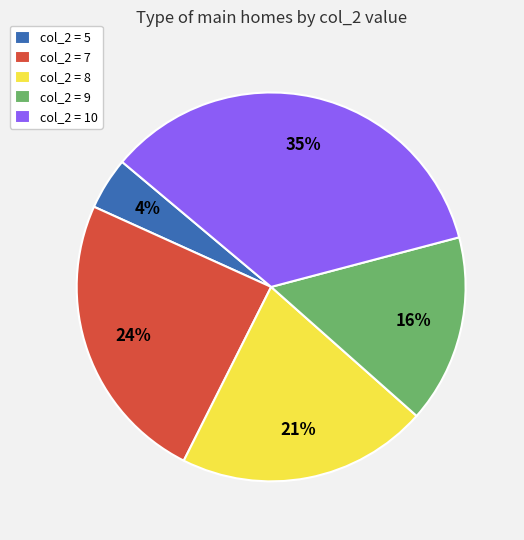

Which has a higher value, col_2 = 7 or col_2 = 10?

col_2 = 10